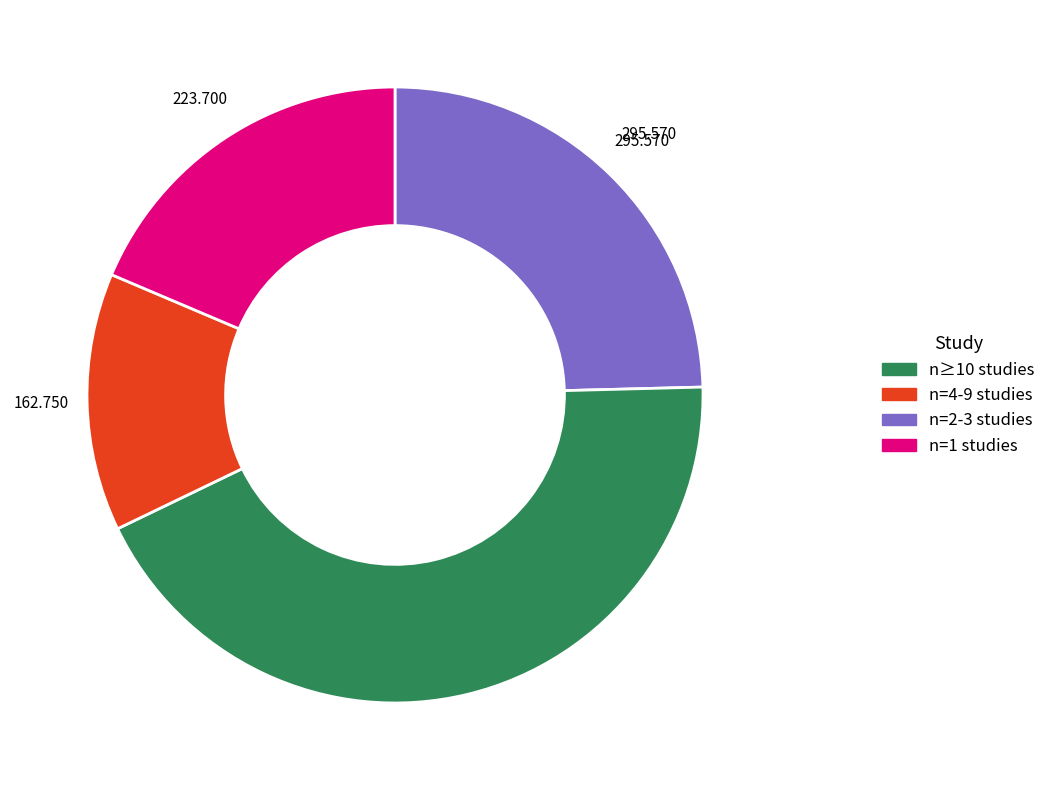

Is the sum of n=4-9 studies and n=2-3 studies greater than half?

Yes